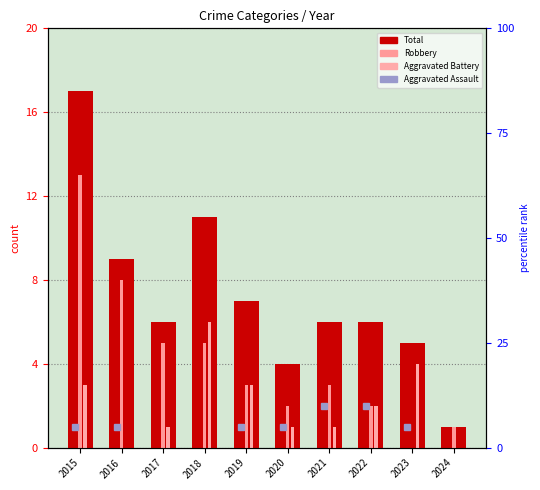

The value at 2020 is 5. True or false?

False